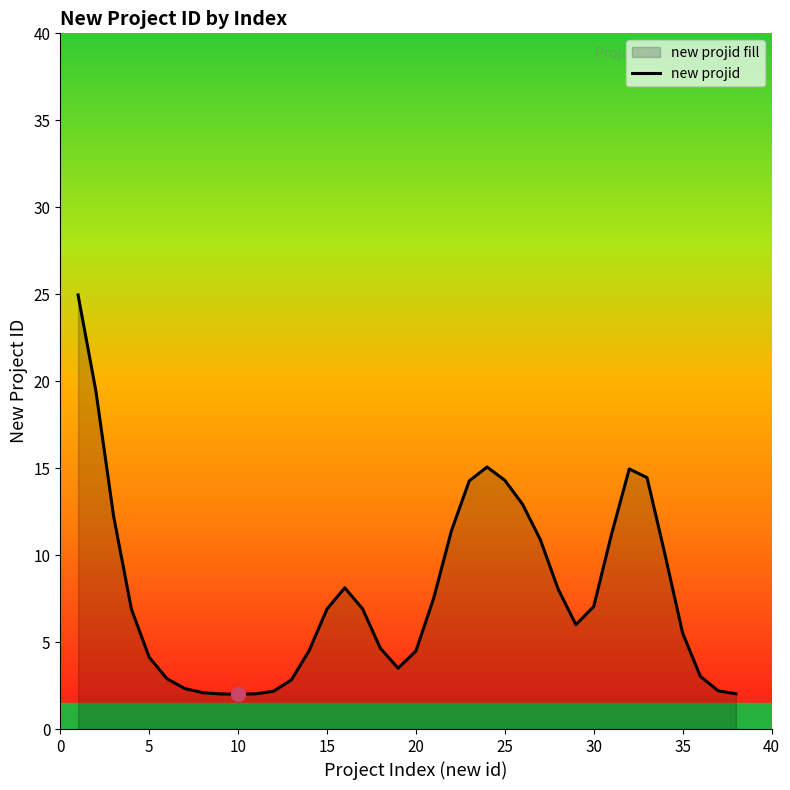

The value at 5 is 4.1. True or false?

True